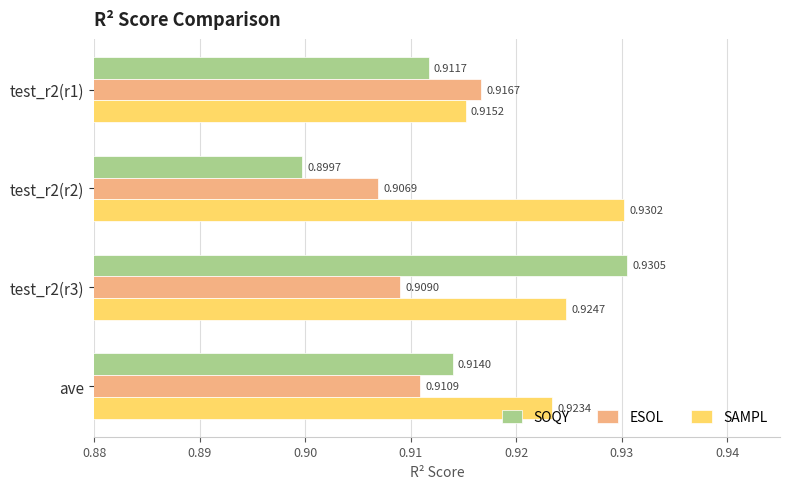

What is the sum of all SOQY values?

3.7